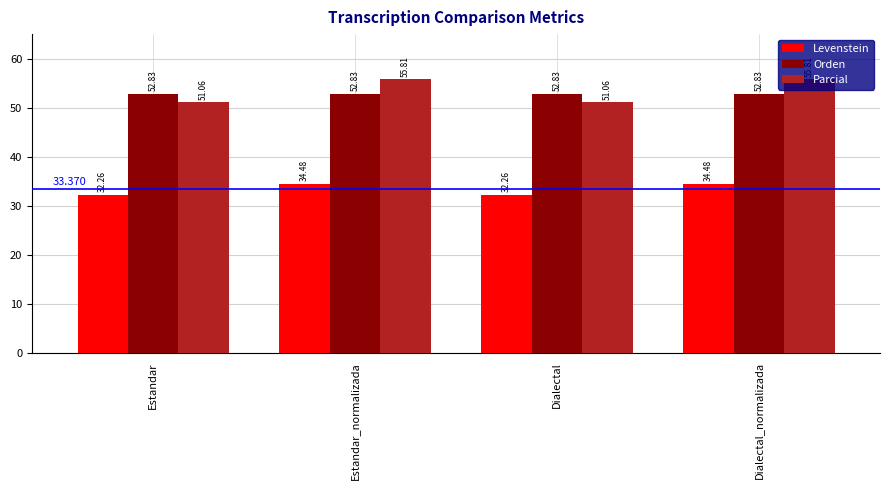

How many bars are there in each group?

3